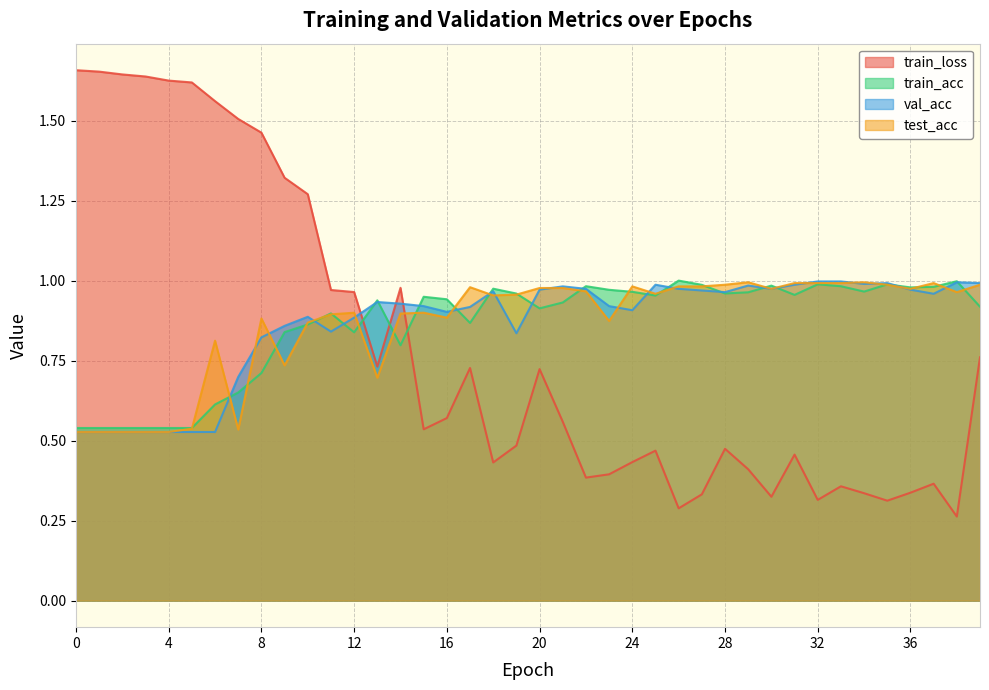

What are all the series names shown in the legend?

train_loss, train_acc, val_acc, test_acc